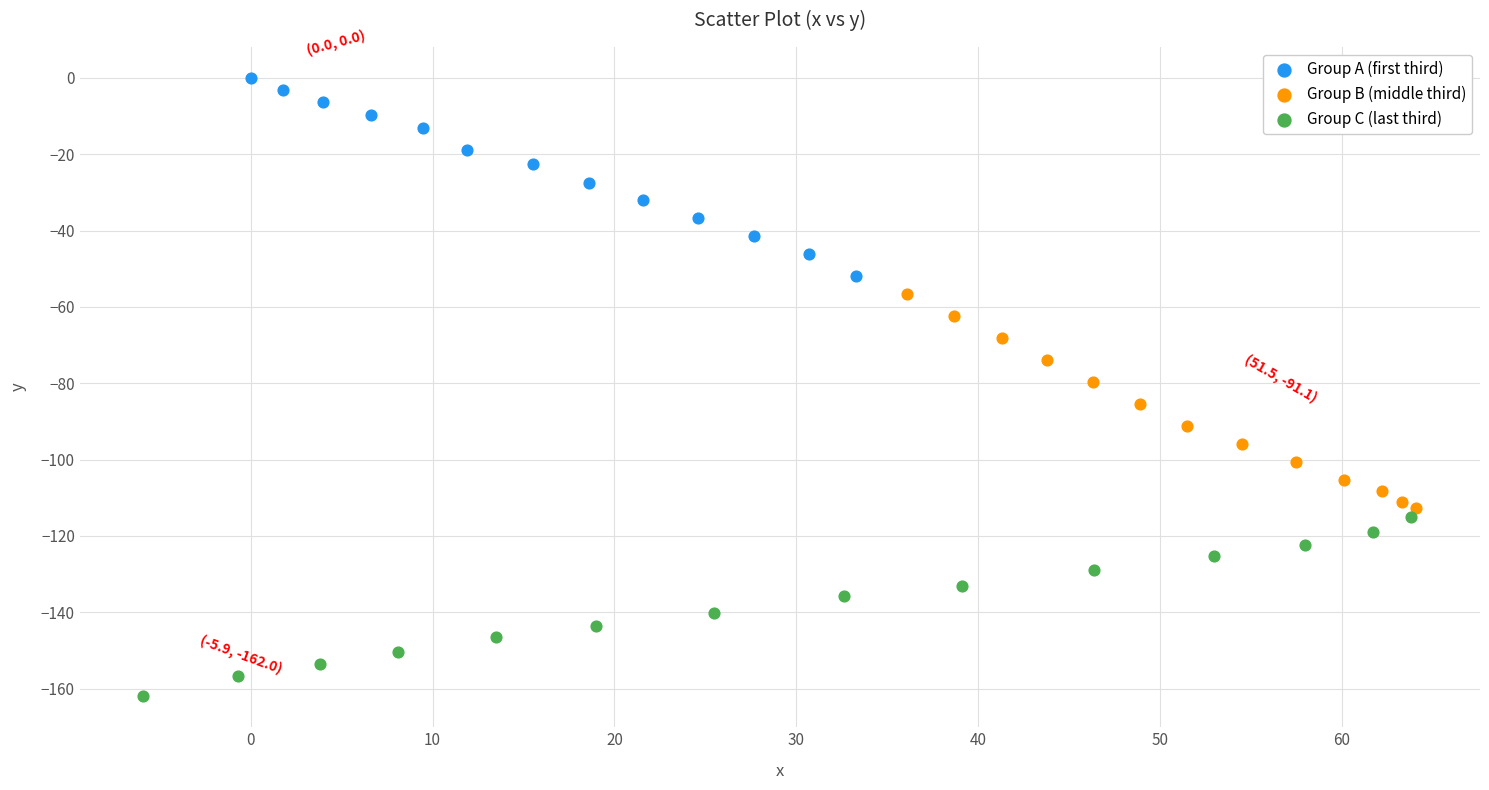

Which series has the largest Y range (max minus min)?

Group B (middle third)